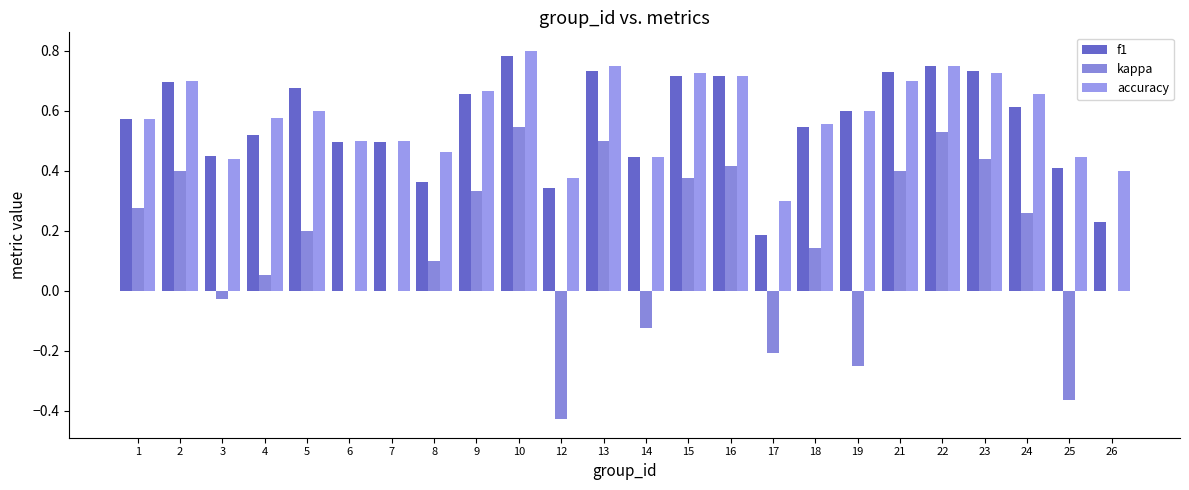

How many f1 values are between 0 and 1?

24